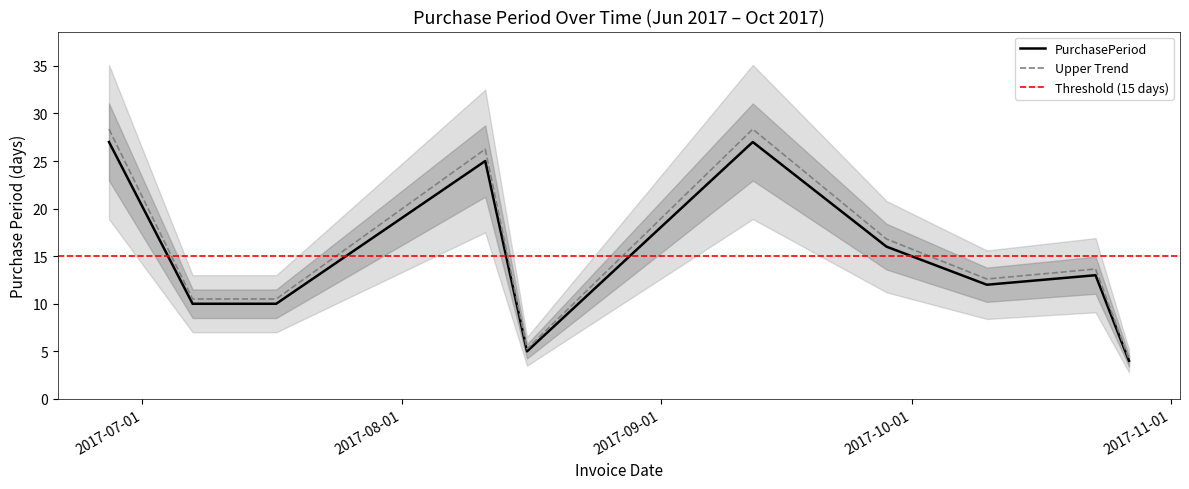

What is the minimum value for Upper Trend?

4.2